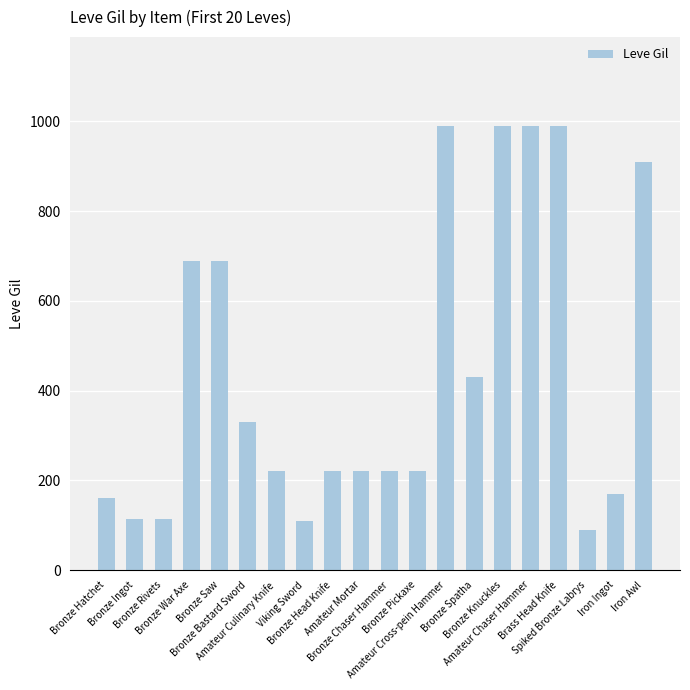

What is the sum of all values?

8869